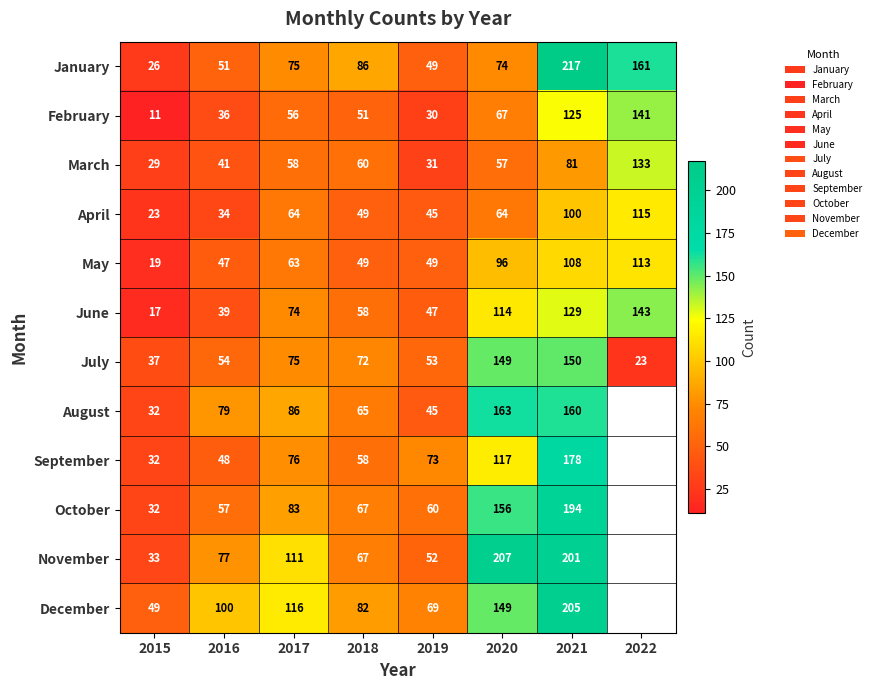

What is the difference between the second highest and second lowest values in the March series?

50